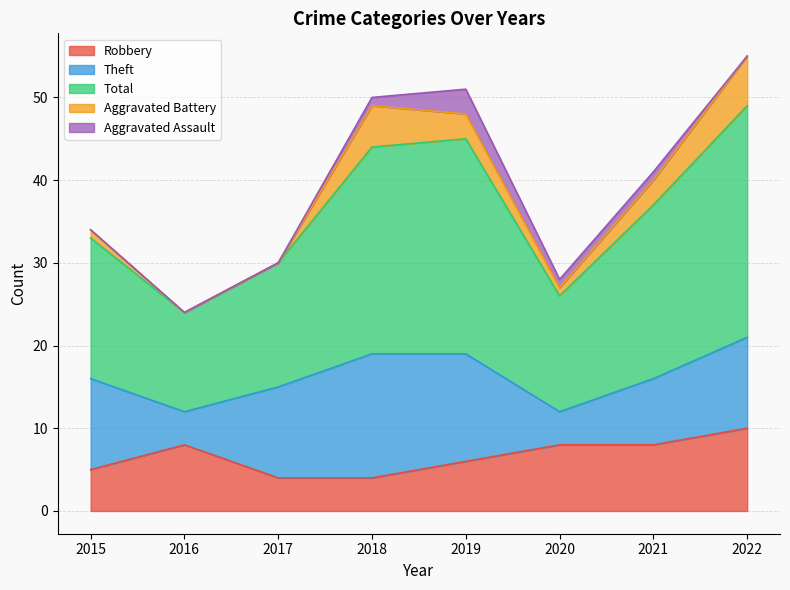

Rank the series by their maximum value, from lowest to highest.

Aggravated Assault, Aggravated Battery, Robbery, Theft, Total